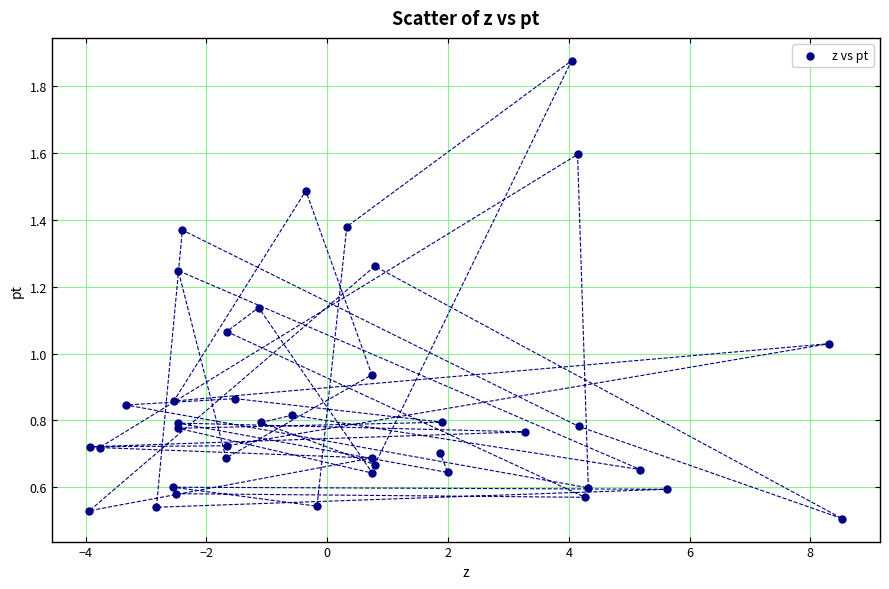

What is the range of X values (max minus min)?

12.5